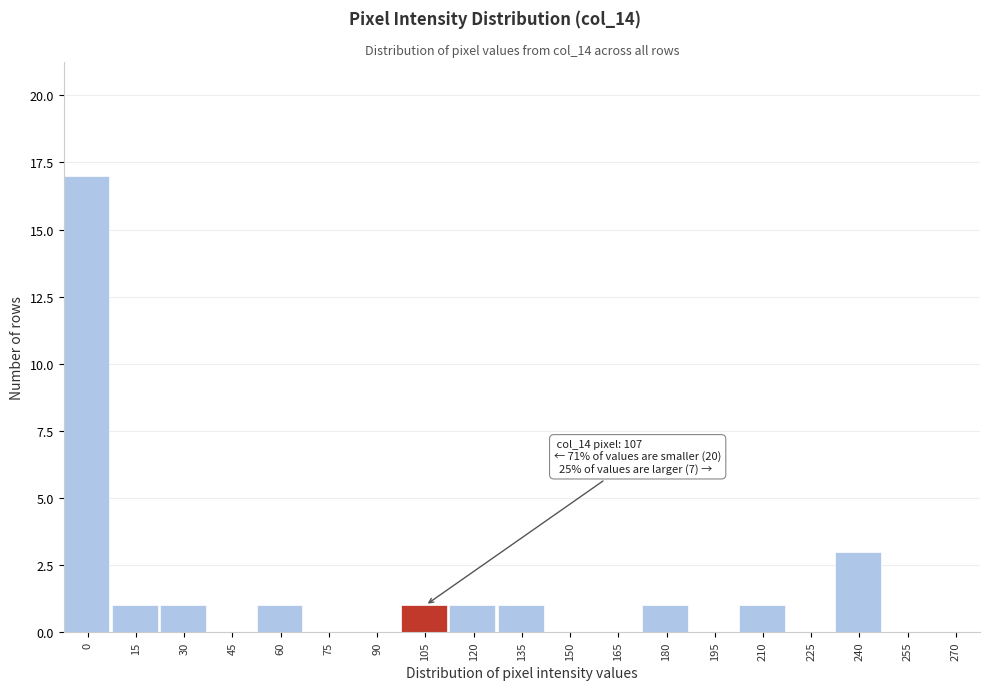

Reading left to right, transcribe all the data shown in this chart.

0=17	15=1	30=1	45=0	60=1	75=0	90=0	105=1	120=1	135=1	150=0	165=0	180=1	195=0	210=1	225=0	240=3	255=0	270=0